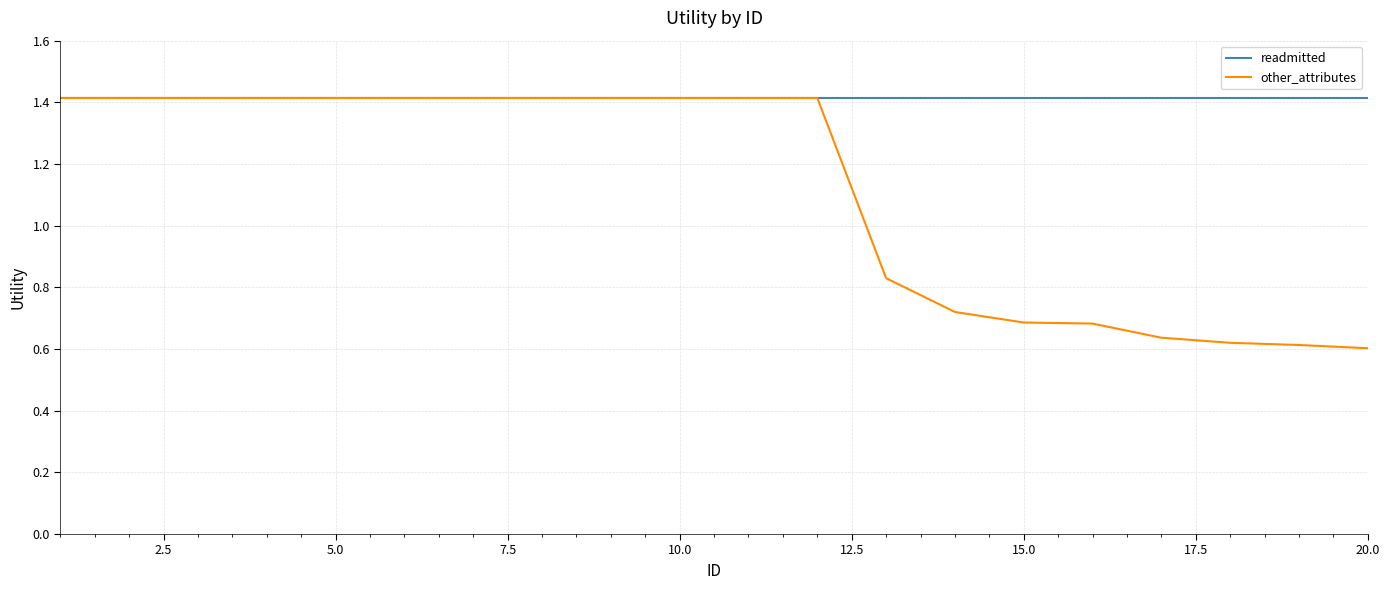

Which series has the widest spread of values?

other_attributes